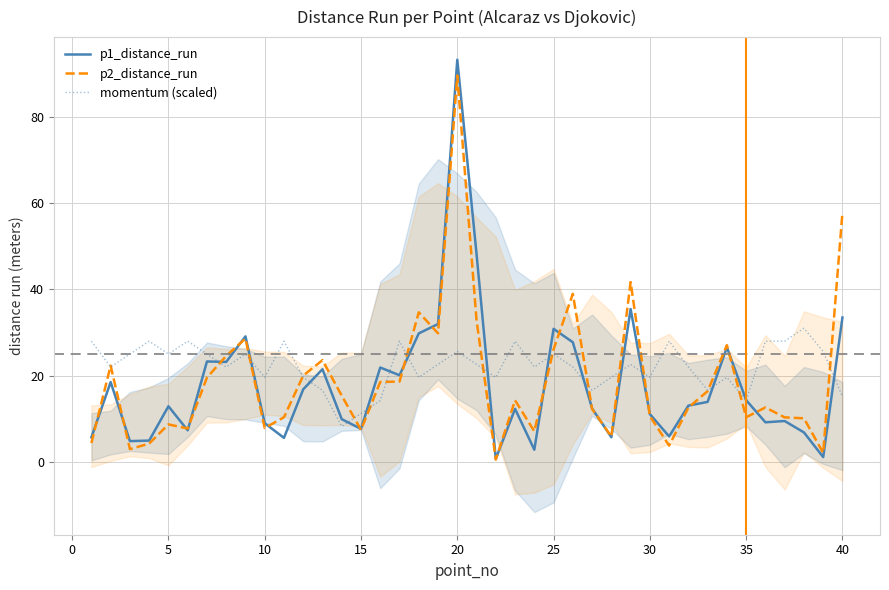

What is the maximum value for p1_distance_run?

93.4